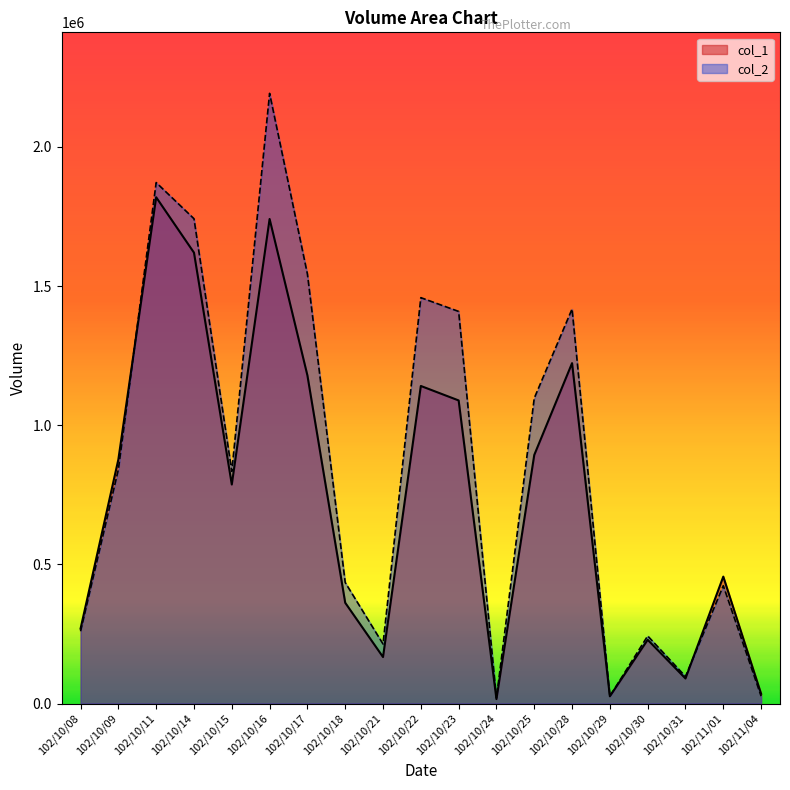

Reading left to right, what are all the values shown in this chart?

col_1: 269000	877000	1819000	1620000	787000	1741000	1179000	362000	167000	1141000	1089000	16000	893000	1223000	26000	229000	90000	456000	35000
col_2: 259610	840960	1871830	1741890	834180	2192340	1543280	434750	213870	1458320	1408790	20160	1097100	1417560	26300	242860	97100	423340	26550